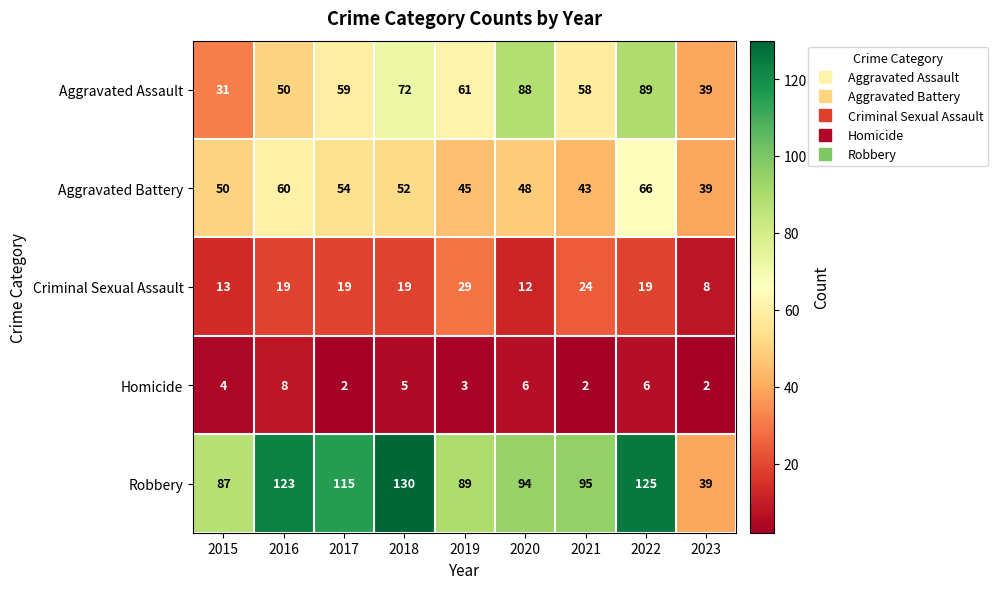

True or false: Aggravated Assault has a value of 64 at 2023.

False